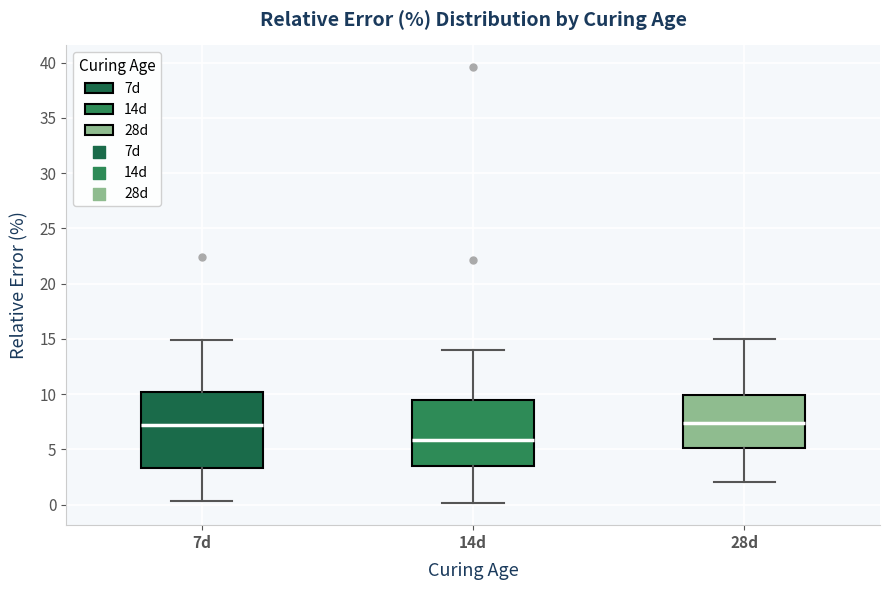

Reading left to right, transcribe this box plot: for each box, give where its median line is, the range the box spans, and where its two whiskers end, as read against the y-axis. The values are not printed on the chart, so give them approximately, as read against the axis.

7d: median 7.0, box 3.5 to 10.0, whiskers 0.5 to 15.0
14d: median 6.0, box 3.5 to 9.5, whiskers 0.0 to 14.0
28d: median 7.5, box 5.0 to 10.0, whiskers 2.0 to 15.0